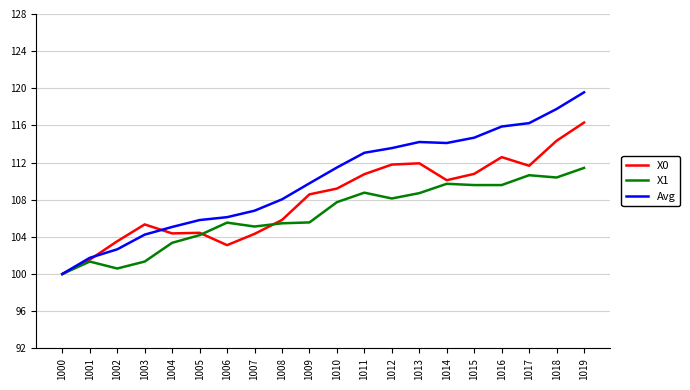

What is the average value of the X0 series?

108.0